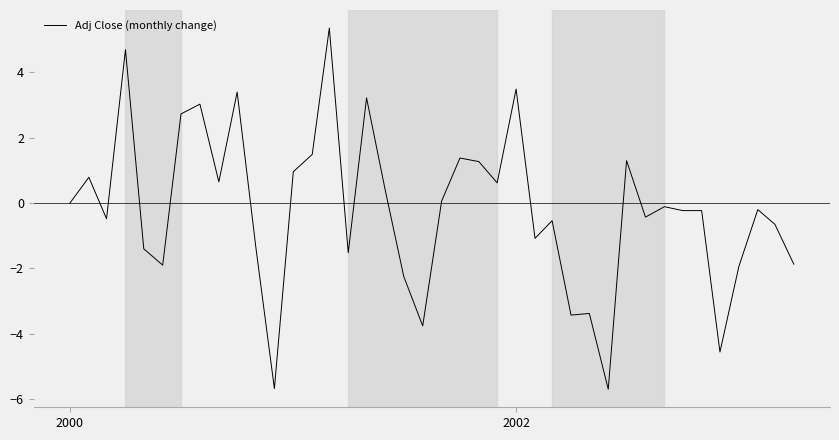

What is the maximum value shown in the chart?

5.4